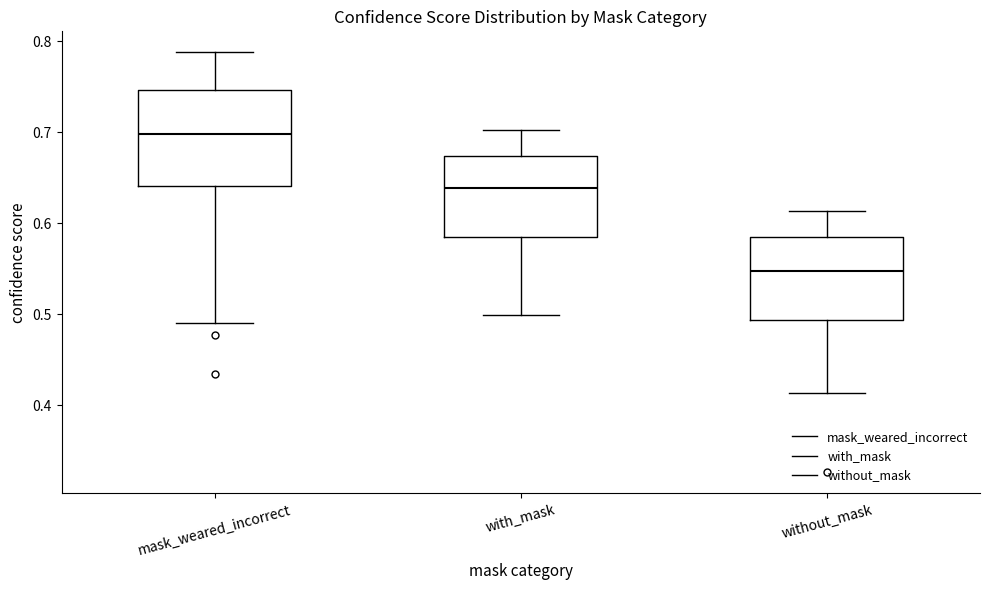

Reading left to right, transcribe this box plot: for each box, give where its median line is, the range the box spans, and where its two whiskers end, as read against the y-axis. The values are not printed on the chart, so give them approximately, as read against the axis.

mask_weared_incorrect: median 0.70, box 0.64 to 0.75, whiskers 0.49 to 0.79
with_mask: median 0.64, box 0.58 to 0.67, whiskers 0.50 to 0.70
without_mask: median 0.55, box 0.49 to 0.59, whiskers 0.41 to 0.61